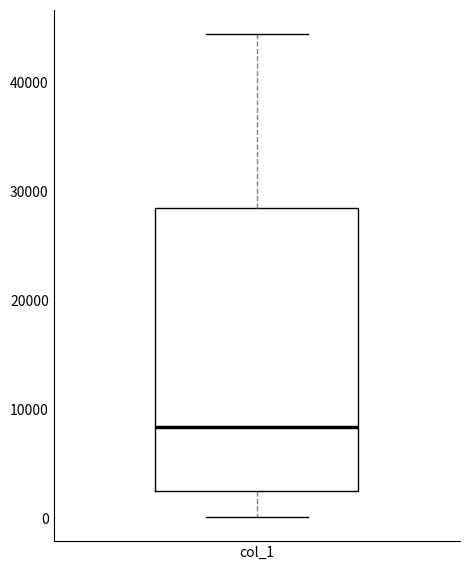

Transcribe this box plot: give where the median line is, the range the box spans, and where the two whiskers end, as read against the y-axis. The values are not printed on the chart, so give them approximately, as read against the axis.

median 8000, box 2000 to 28000, whiskers 0 to 44000